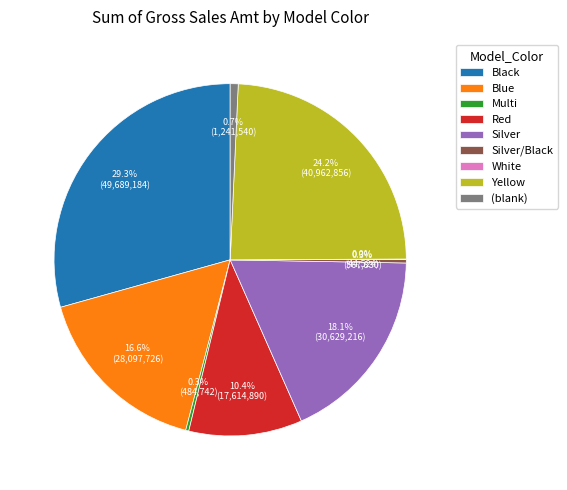

What is the largest slice in the pie chart?

Black